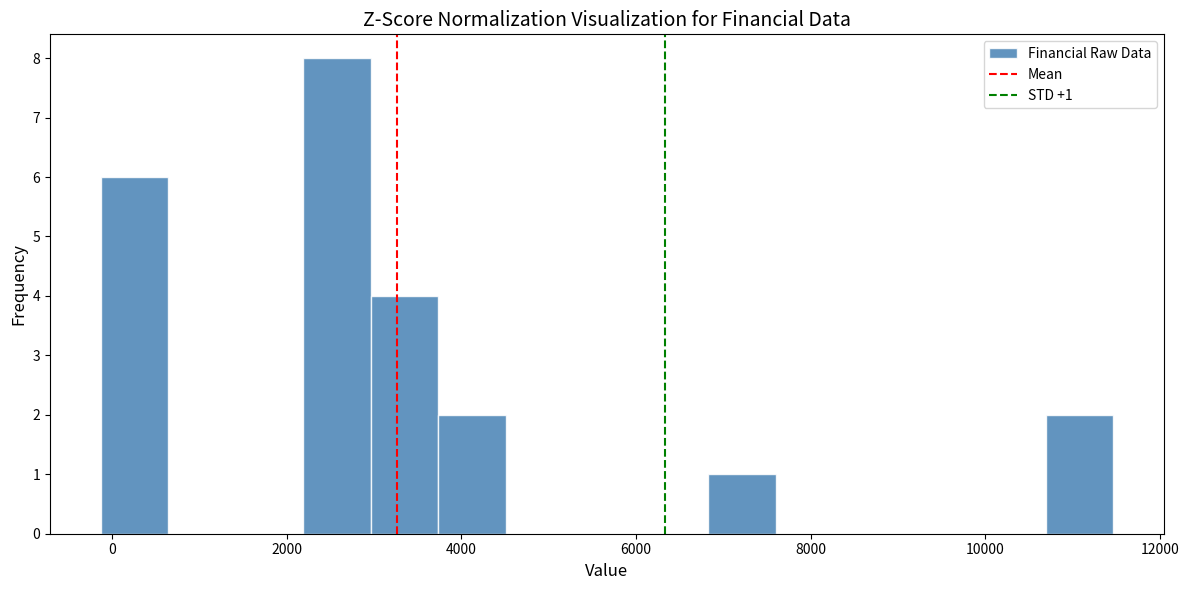

Read against the x-axis, roughly where is the centre of the tallest bar?

2600